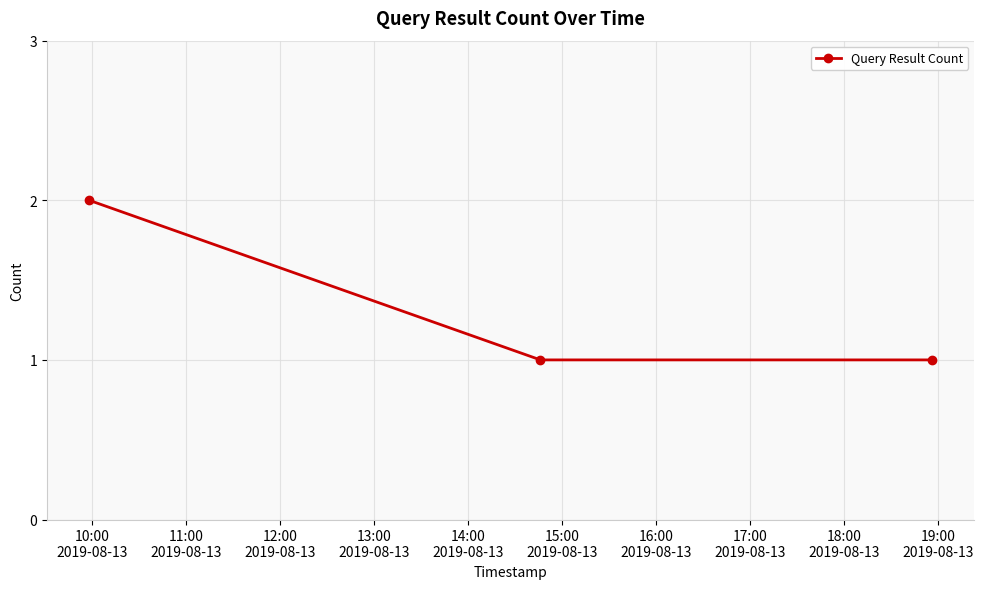

What is the value of the 3rd point from the left?

1